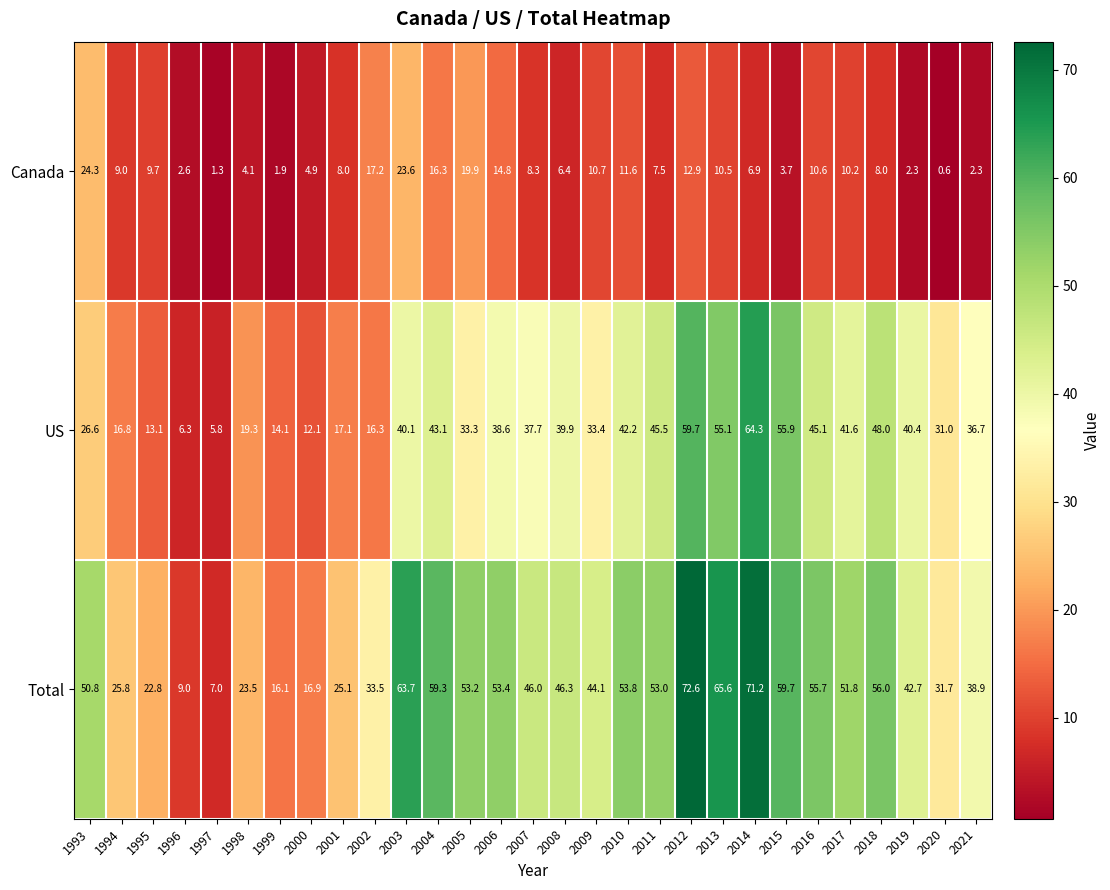

Which series changed the most between 1994 and 2002?

Canada